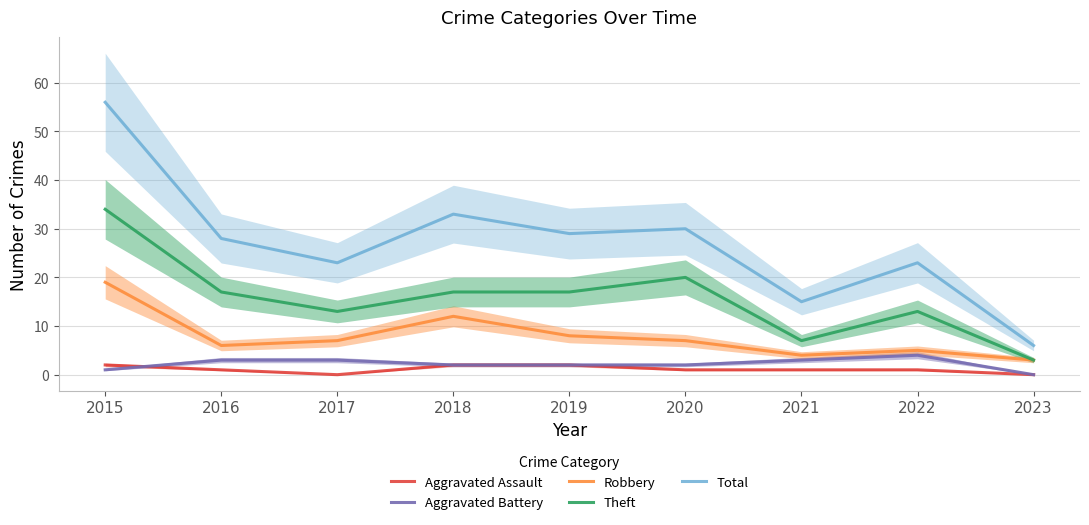

At 2016, list the series in order from smallest to largest.

Aggravated Assault, Aggravated Battery, Robbery, Theft, Total